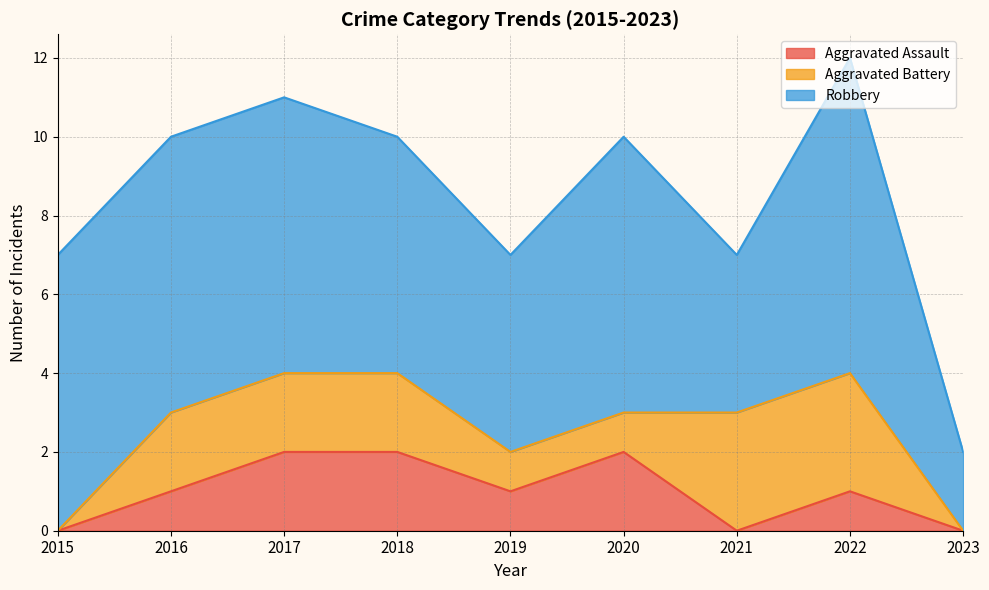

True or false: Robbery has more than 1 interior local peaks.

True